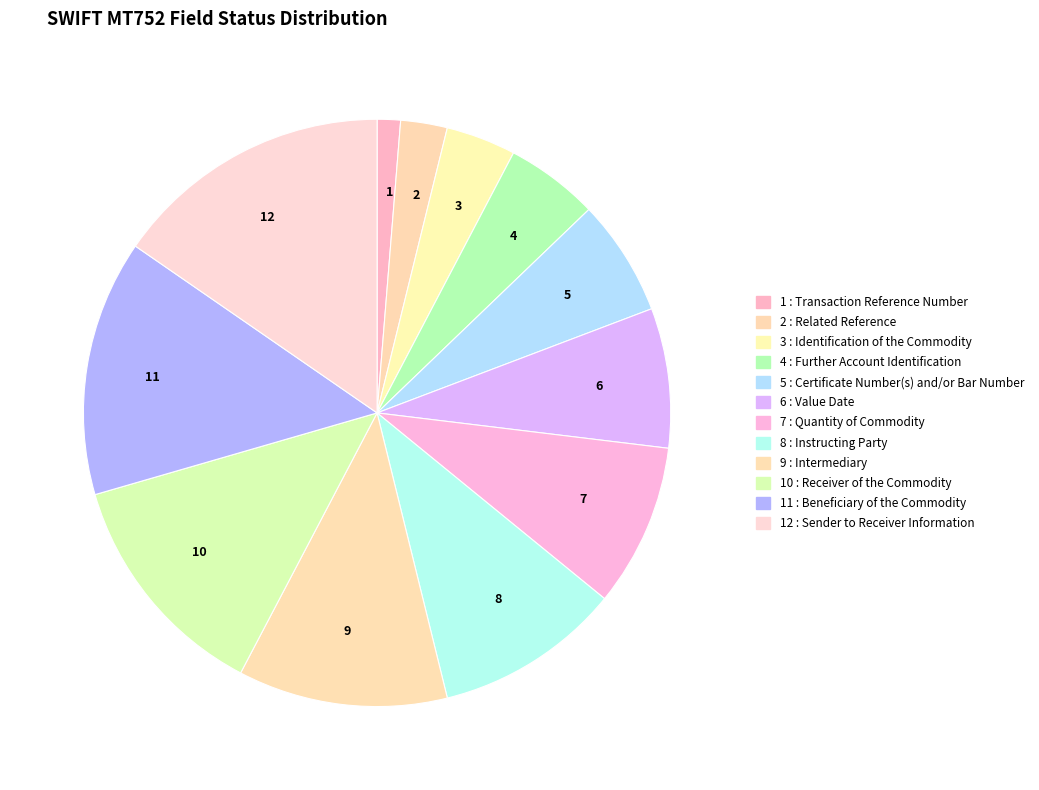

True or false: 4 accounts for 15% of the total.

False